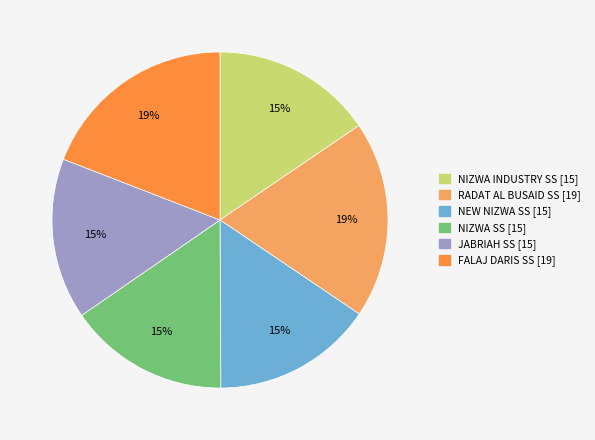

Approximately how many times larger is the value at NIZWA SS [15] compared to JABRIAH SS [15]?

1.0